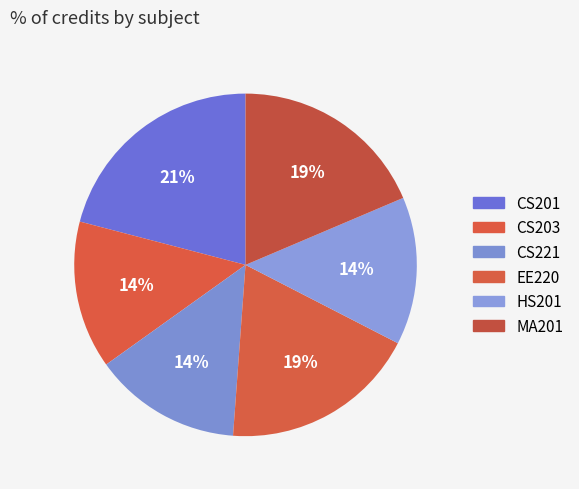

What is the largest slice in the pie chart?

CS201